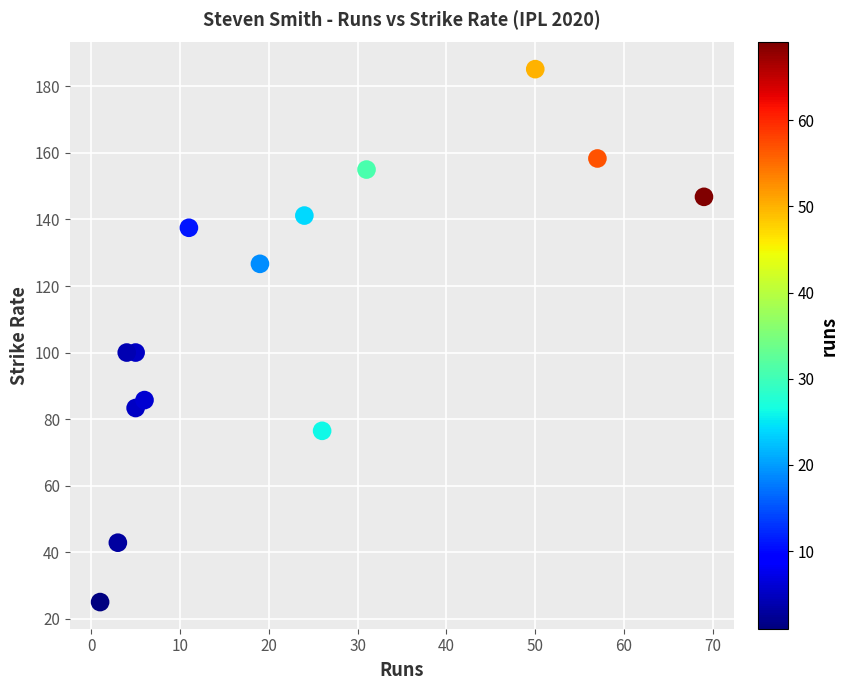

What is the range of X values (max minus min)?

68.0